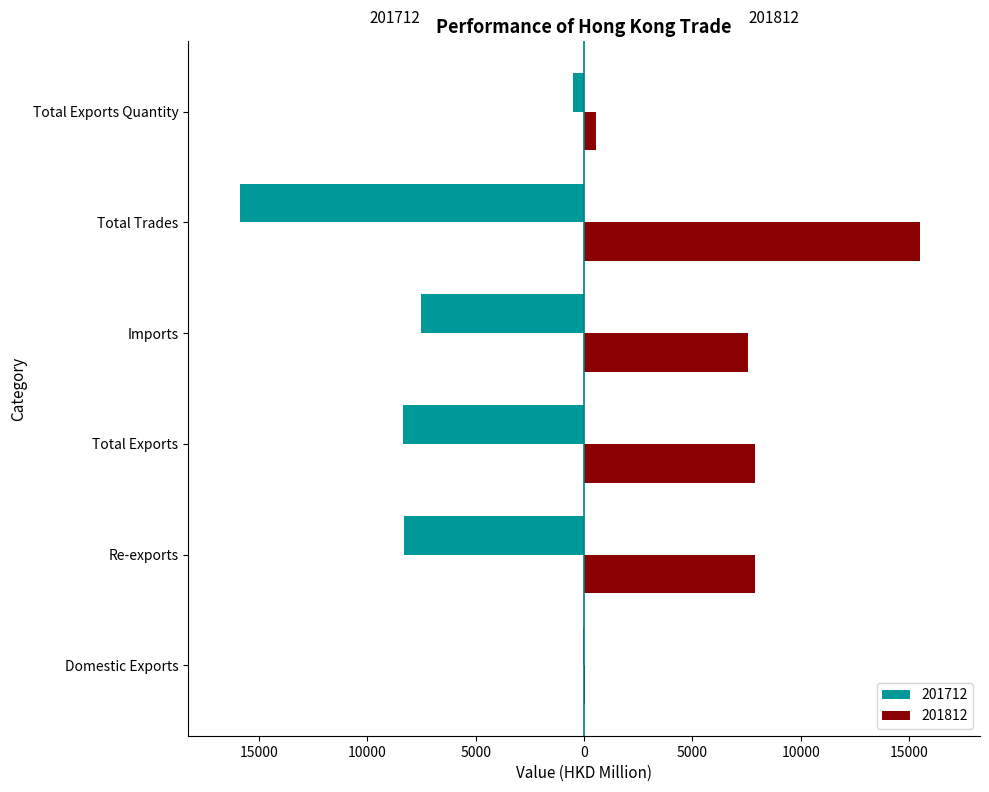

Which series changed the most between Domestic Exports and Re-exports?

201712